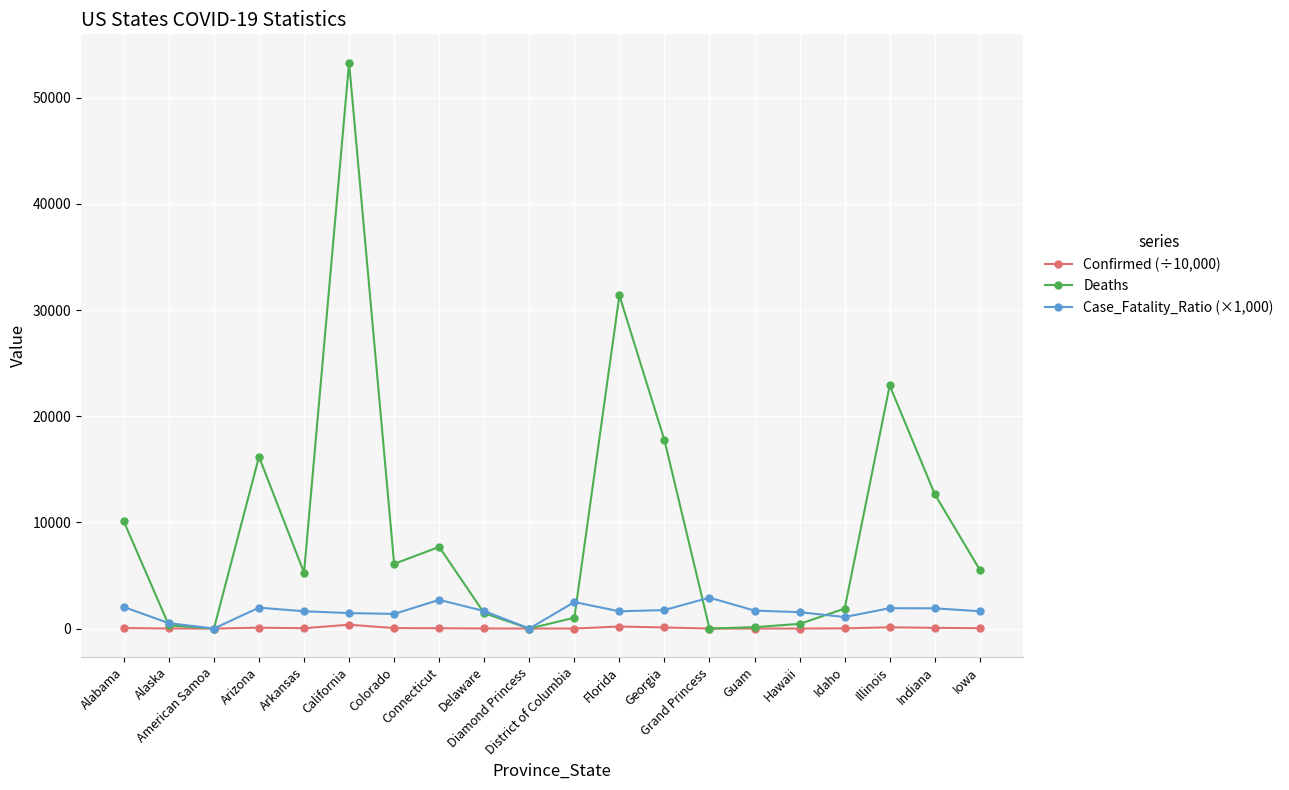

Which series has the largest total across all categories?

Deaths